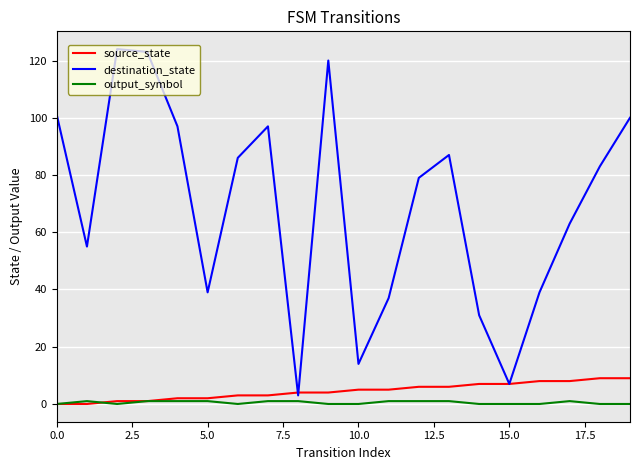

What is the highest value of the destination_state series?

124